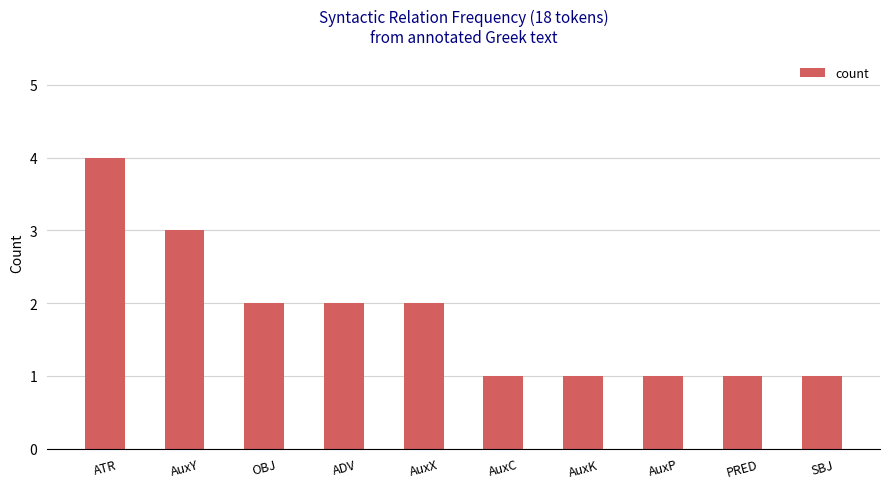

The value at AuxK is 1. True or false?

True